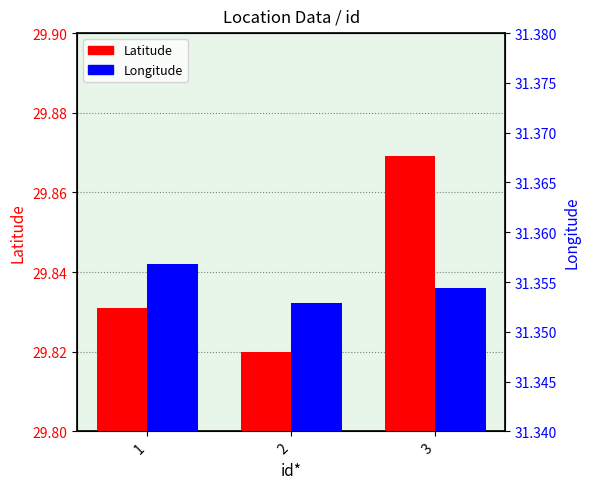

Reading left to right, list all the values displayed in this chart.

Latitude: 29.8	29.8	29.9
Longitude: 31.4	31.4	31.4